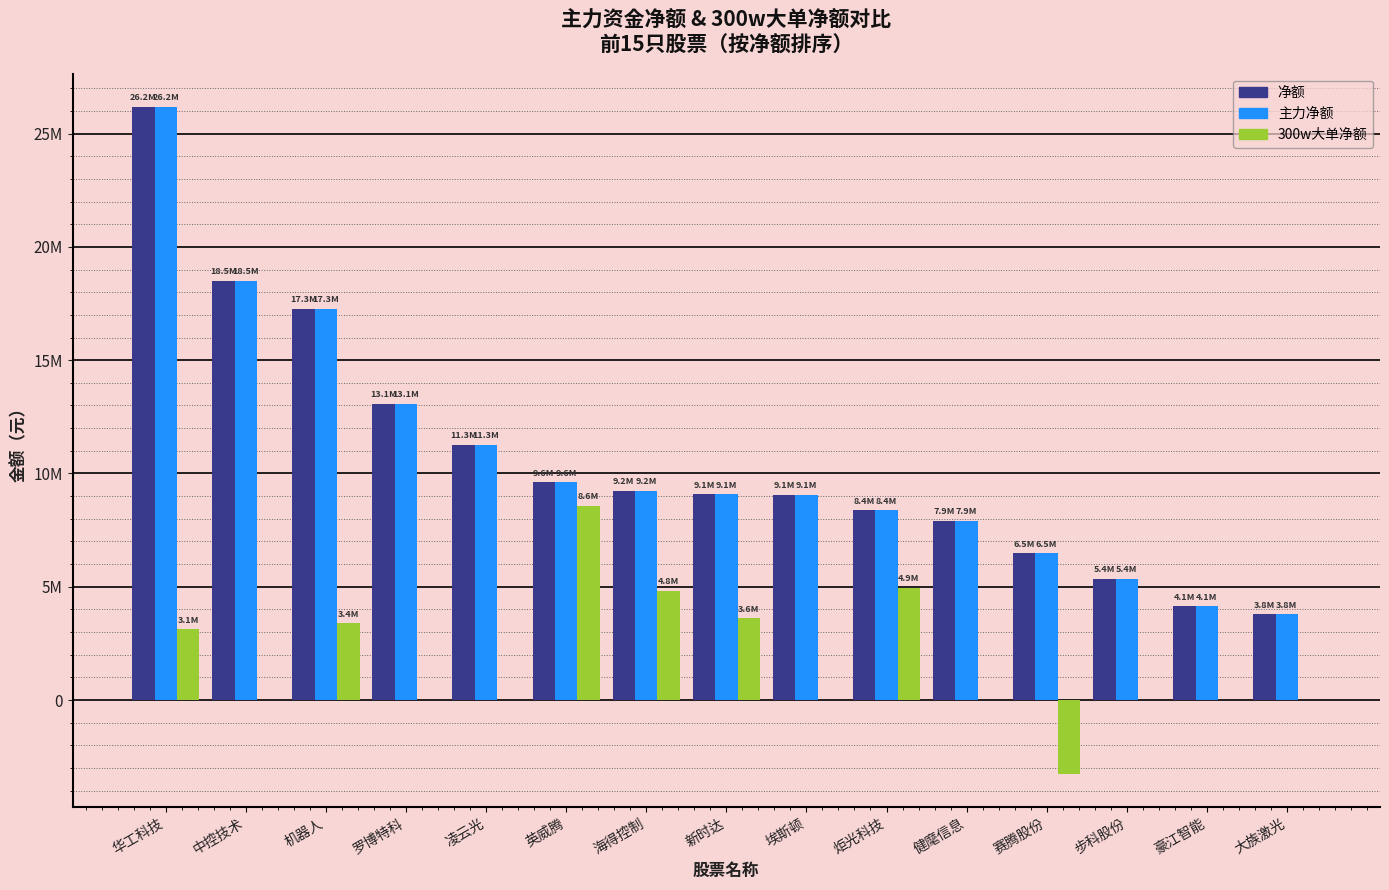

What is the lowest value of the 300w大单净额 series?

-3240078